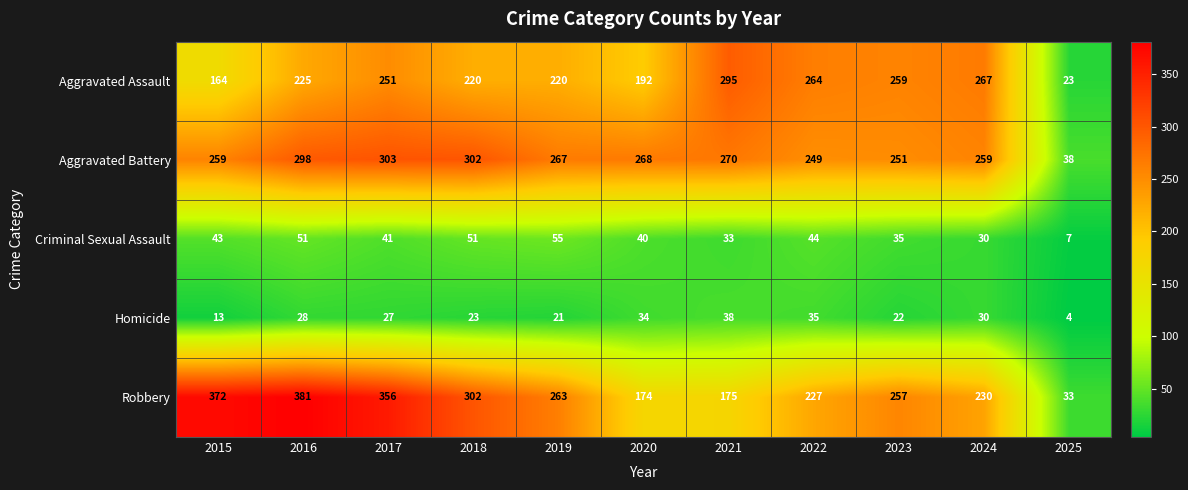

At which category does the chart reach its peak across all series?

2016